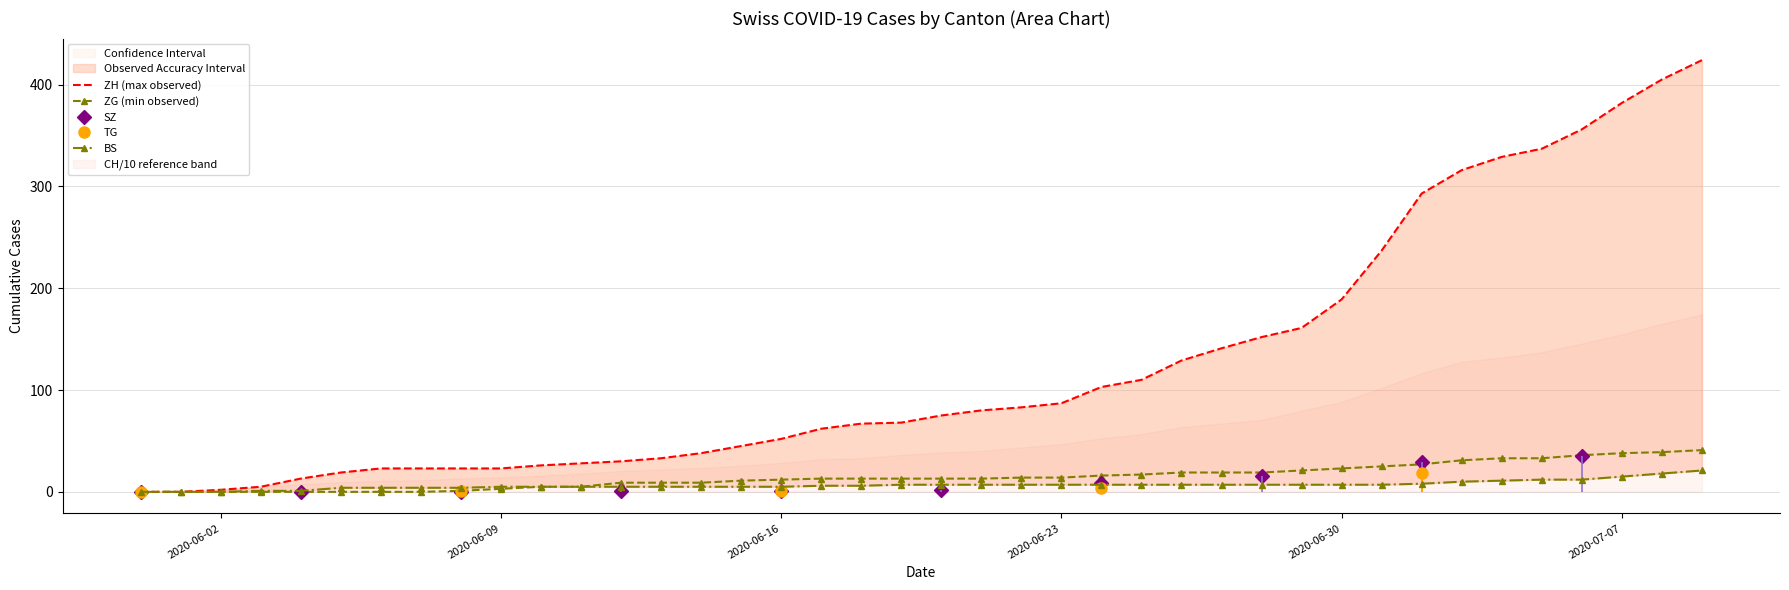

What is the value of the BS point at the 34th from the left?

10